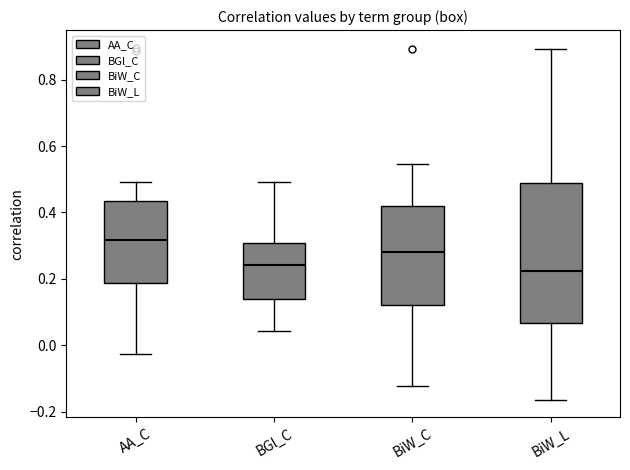

Which box is the tallest, from its lower edge to its upper edge?

BiW_L